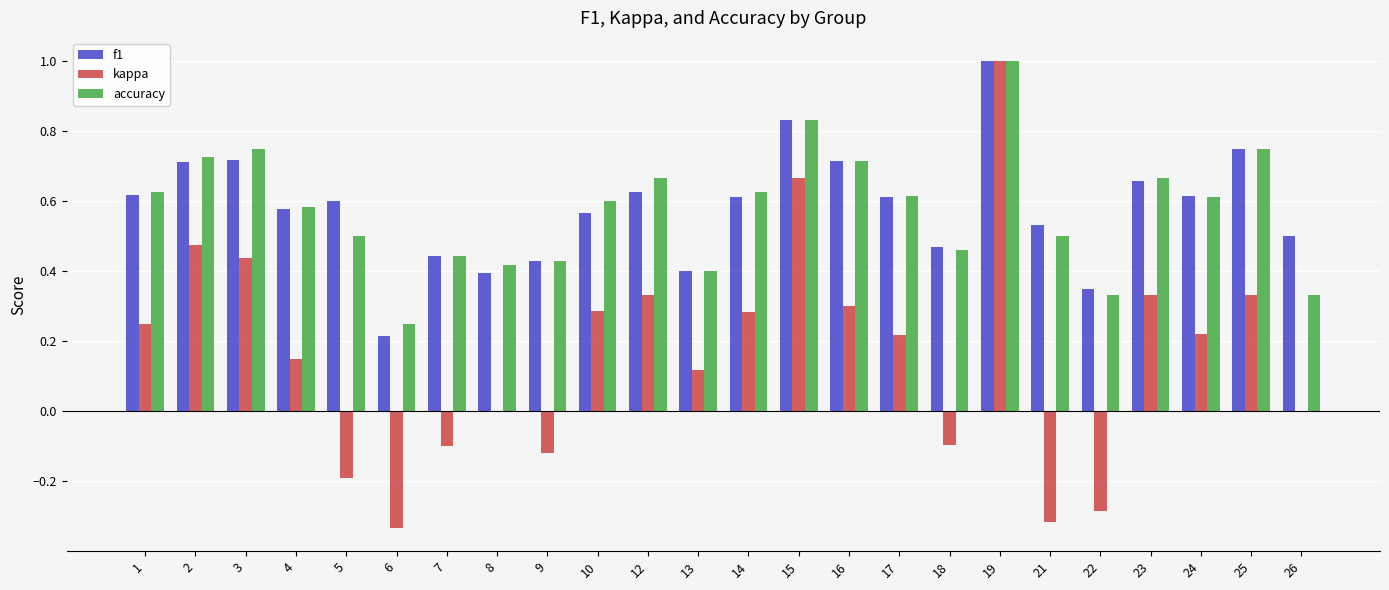

Count the f1 values in the range 0 to 1.

24